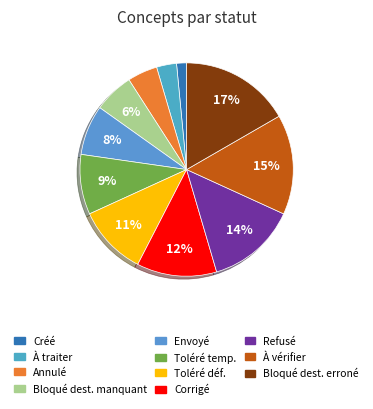

Count the number of slices in the pie.

11